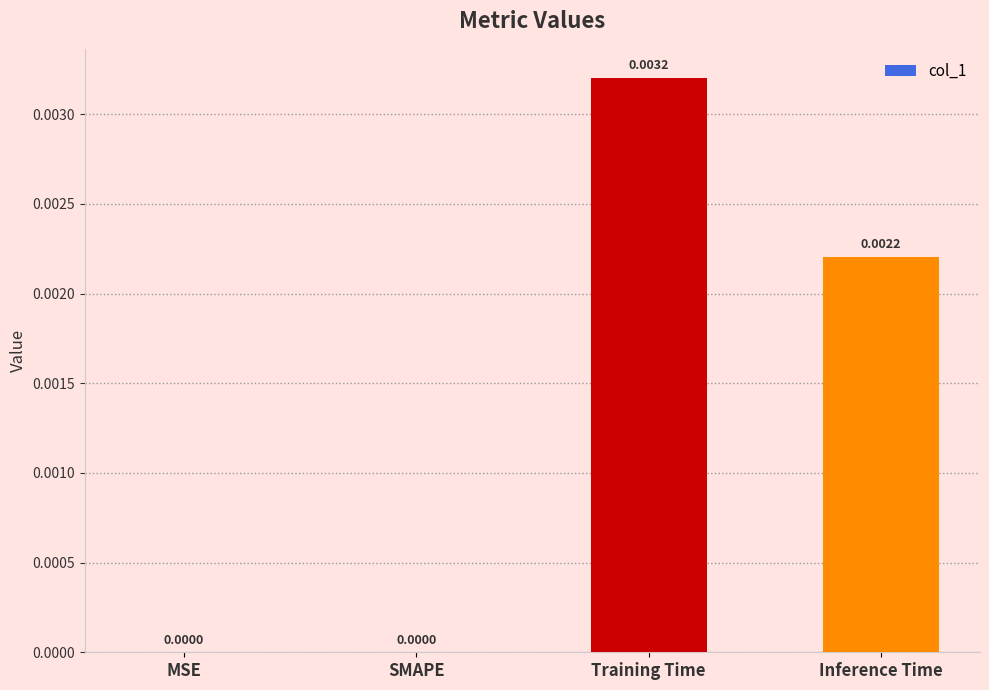

Which label corresponds to the largest value in the chart?

Training Time